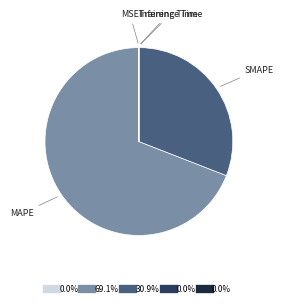

Does any single category account for the majority?

Yes